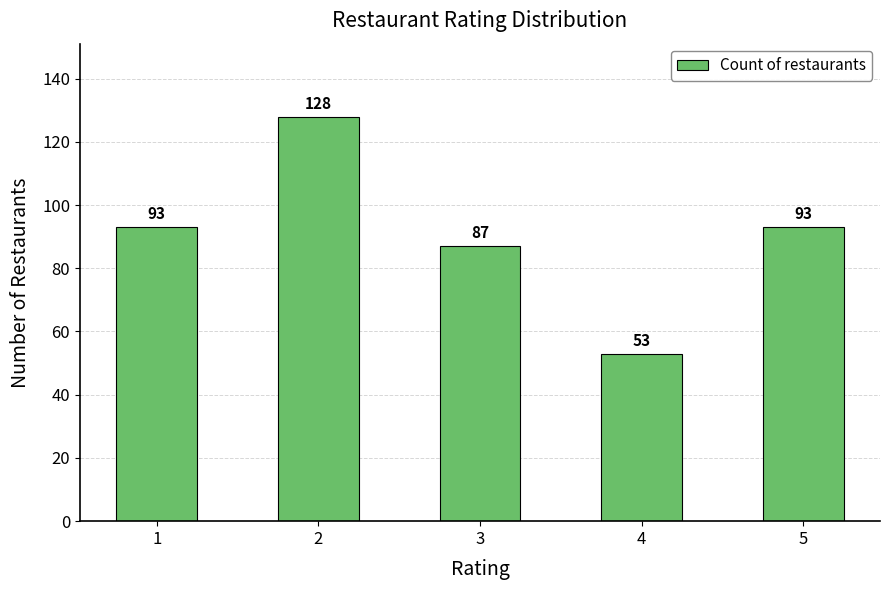

Approximately how many times larger is the value at 2 compared to 4?

2.4